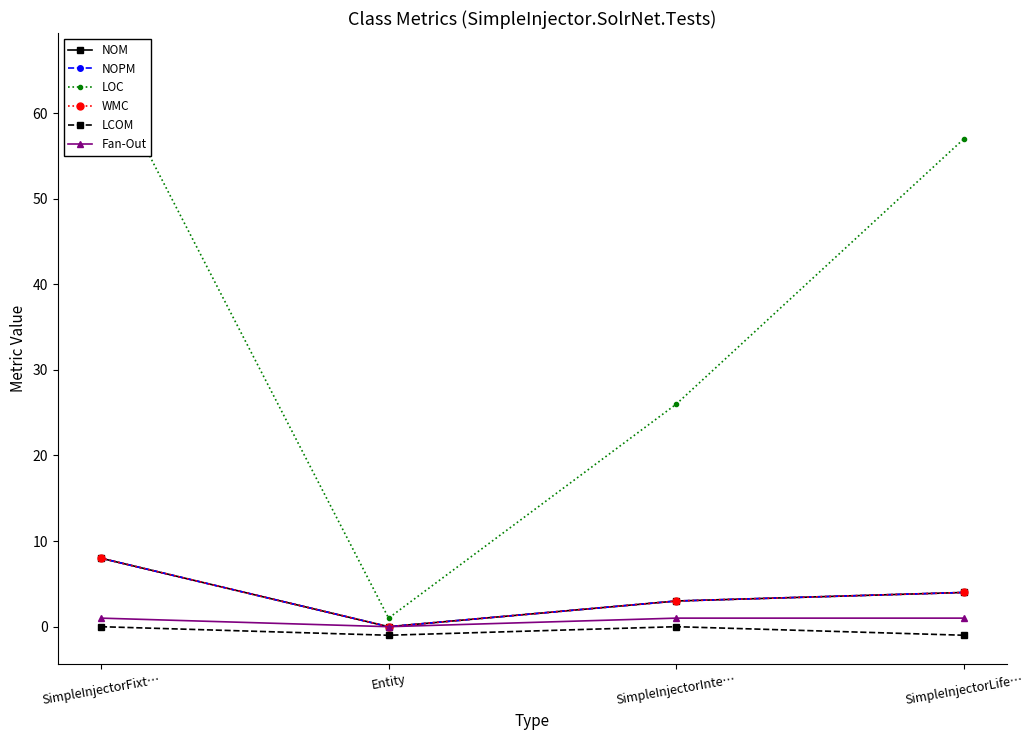

How many data points in LOC are above 57?

1